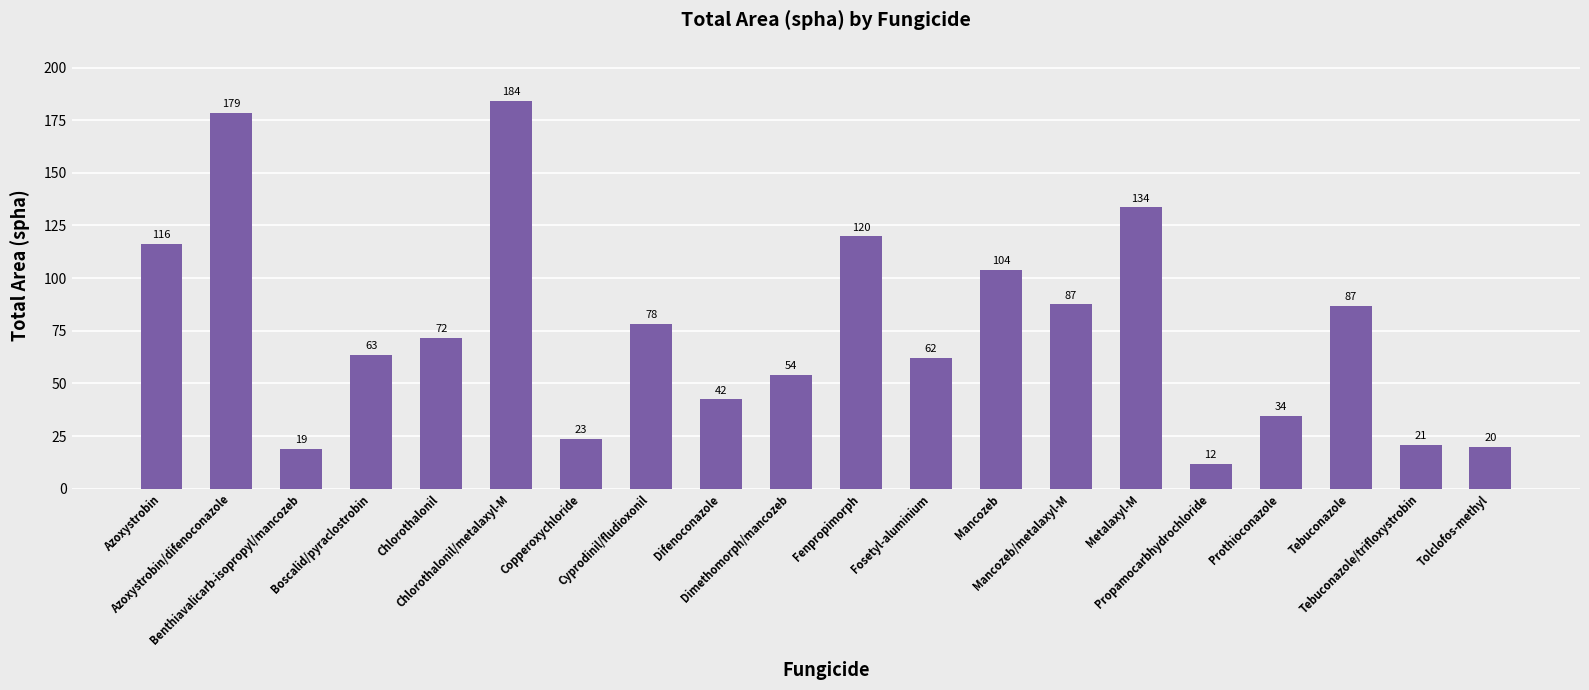

True or false: the data shows 54.2 at Dimethomorph/mancozeb.

True